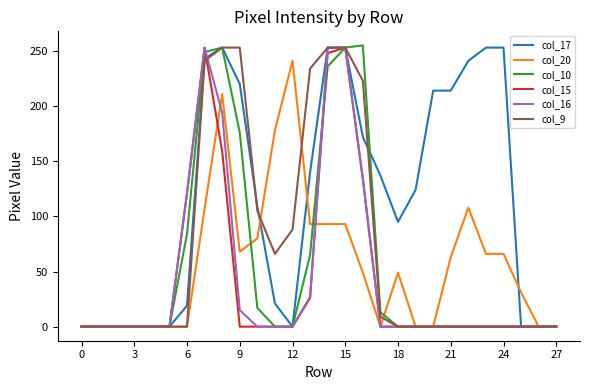

What is the difference between the second highest and second lowest values in the col_10 series?

253